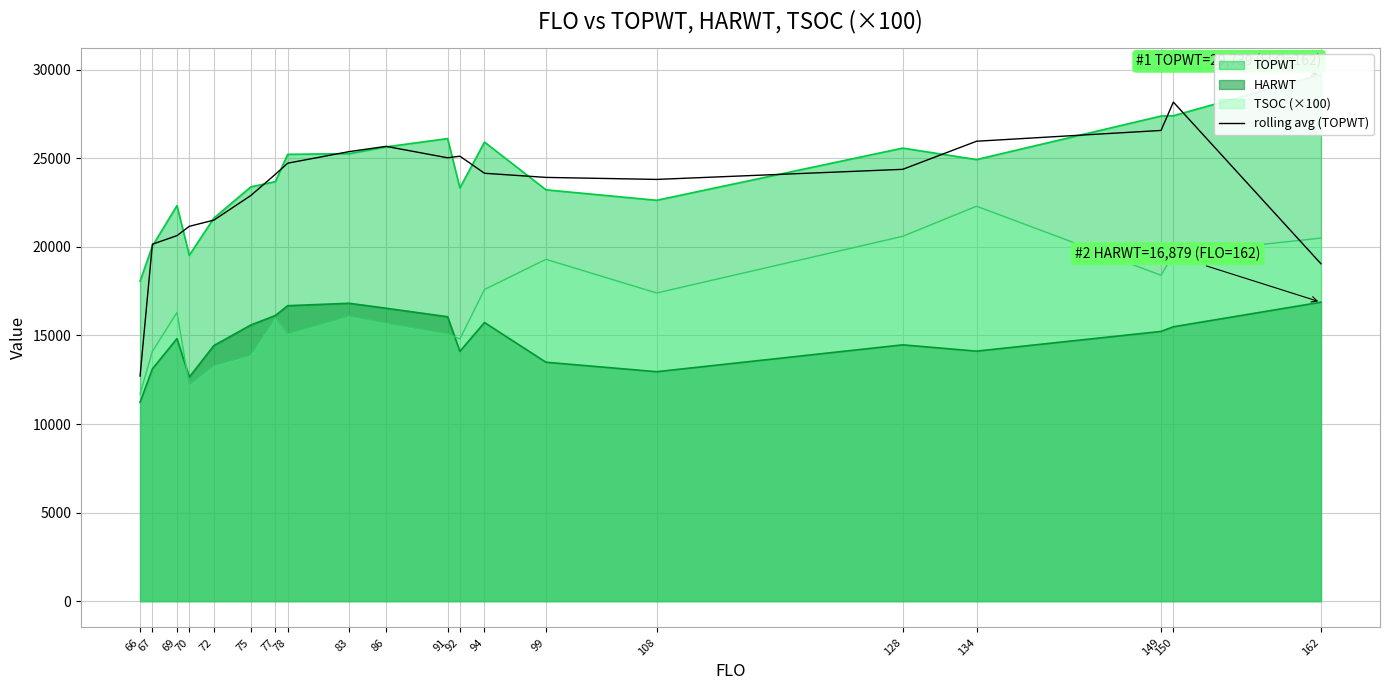

Reading left to right, extract all data points from this chart.

12708.3	20153.3	20637.3	21163.0	21514.0	22901.3	24101.7	24728.7	25382.3	25678.7	25033.3	25123.3	24159.3	23926.0	23812.7	24381.7	25967.7	26577.0	28179.3	19049.0